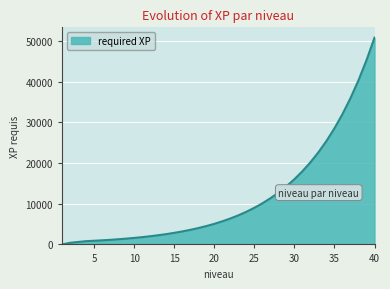

What is the maximum value shown in the chart?

50836